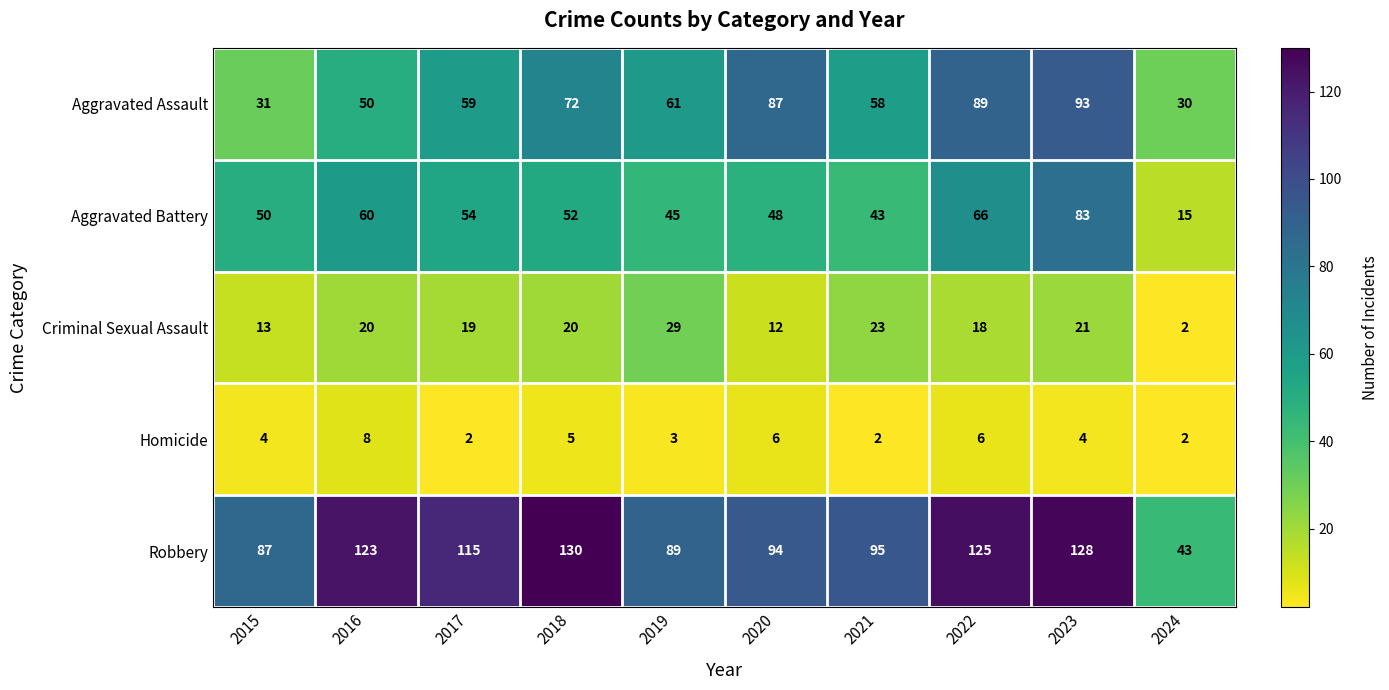

Where is Homicide nearest to the value 5?

2018